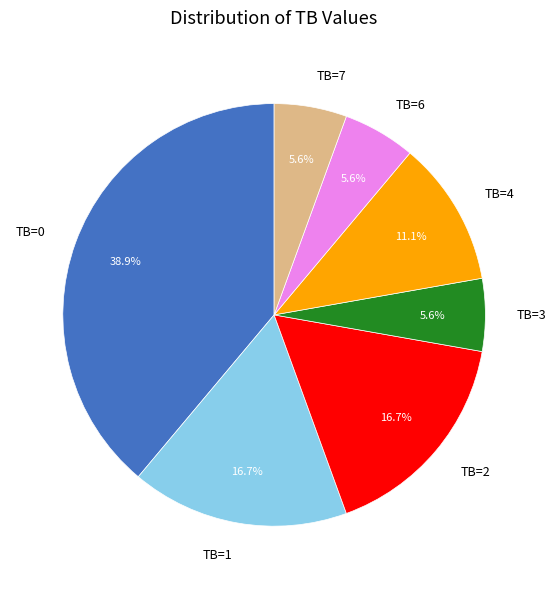

How many segments does this pie chart have?

7